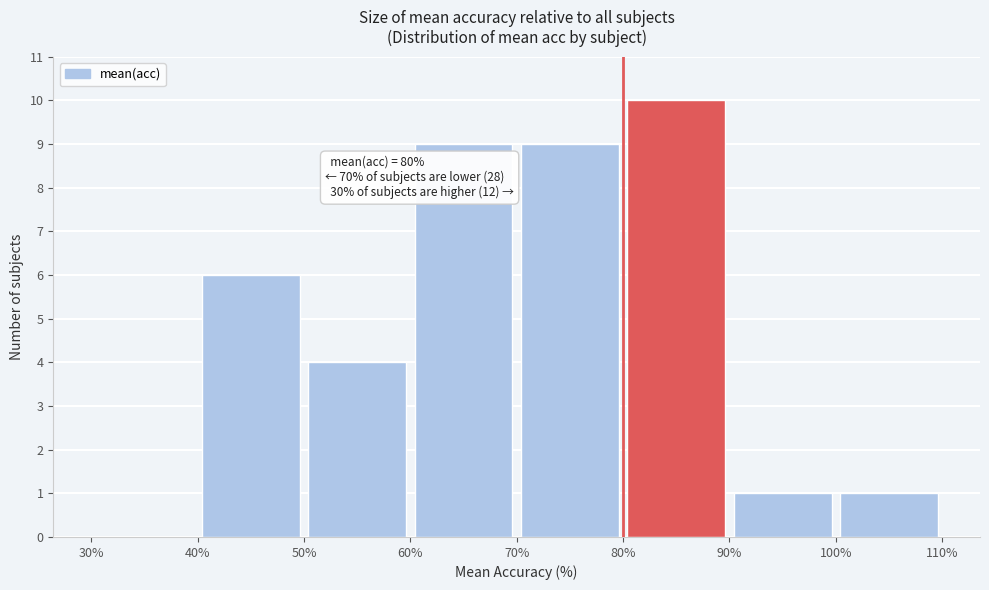

Which range on the x-axis has the tallest bar?

80% to 90%